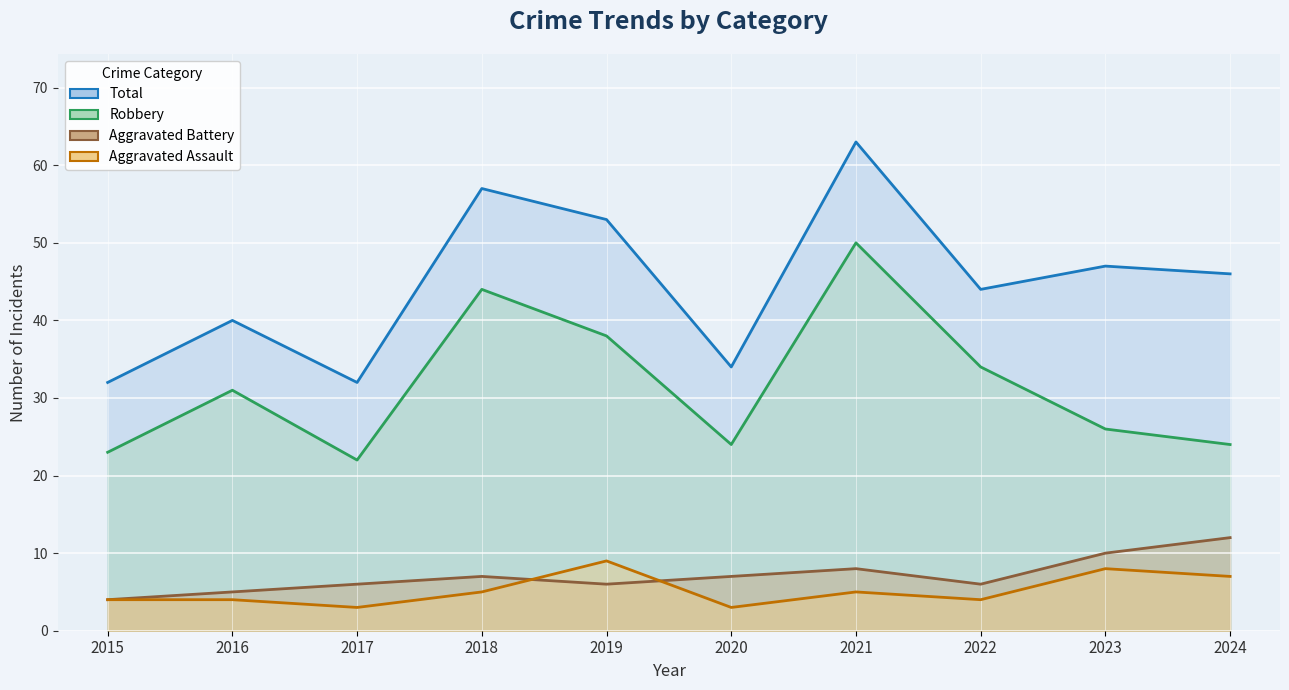

At how many categories does at least one series exceed 31?

10